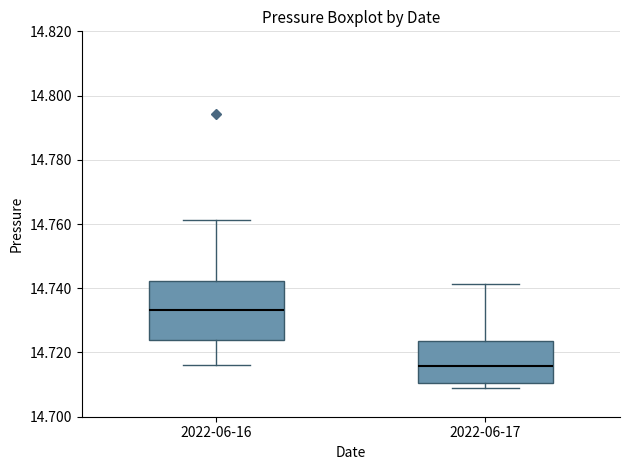

Reading left to right, read every box against the y-axis: the position of its median line, the range the box covers, and the ends of its whiskers. The values are not printed on the chart, so give them approximately, as read against the axis.

2022-06-16: median 14.734, box 14.724 to 14.742, whiskers 14.716 to 14.762
2022-06-17: median 14.716, box 14.710 to 14.724, whiskers 14.708 to 14.742